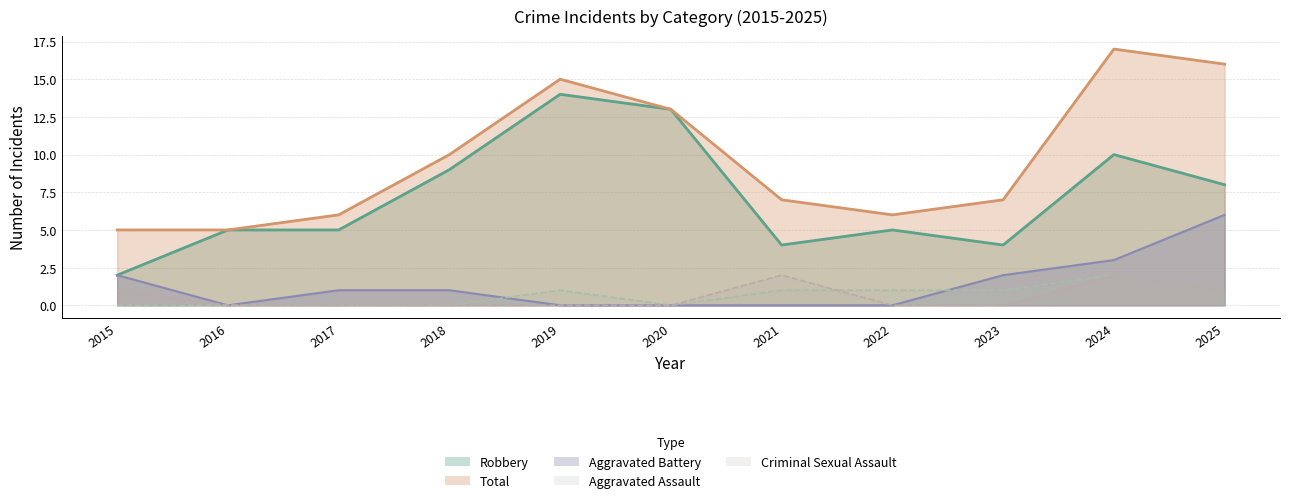

How many series are shown in this chart?

5